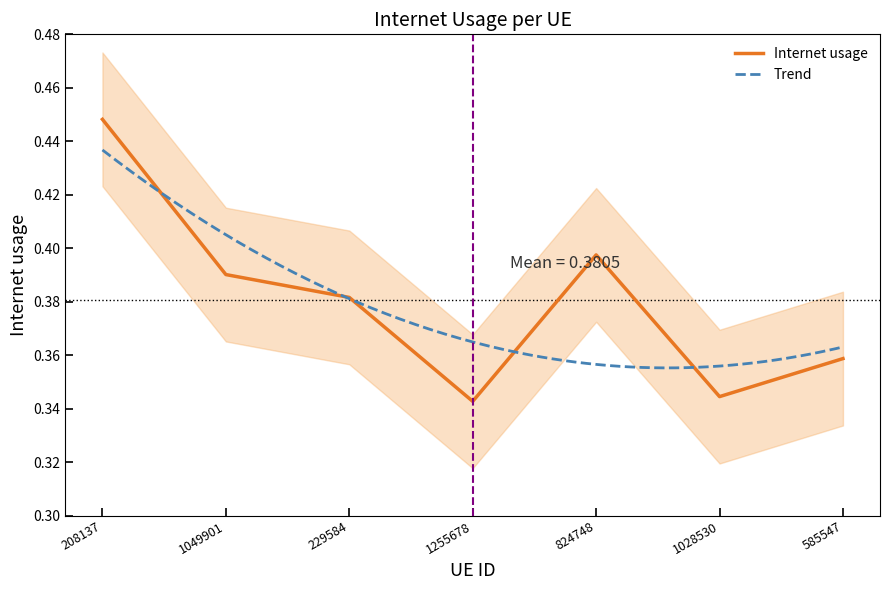

How many points are higher than both their immediate neighbors (excluding endpoints)?

1